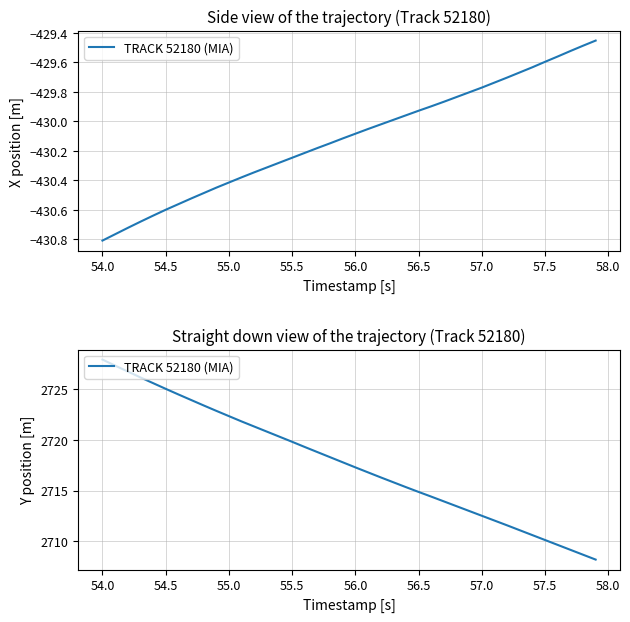

What is the greatest value displayed?

2727.8